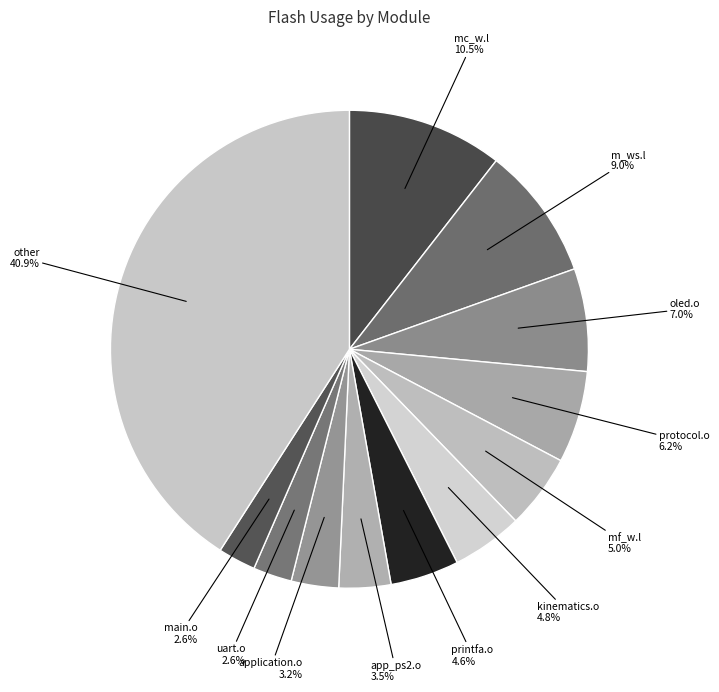

Which slice is the largest?

other